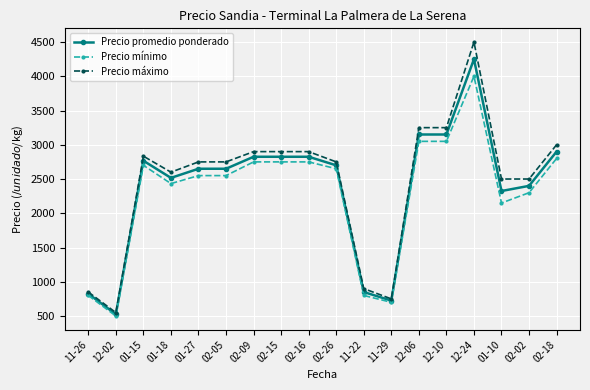

What is the average value of the Precio promedio ponderado series?

2381.0